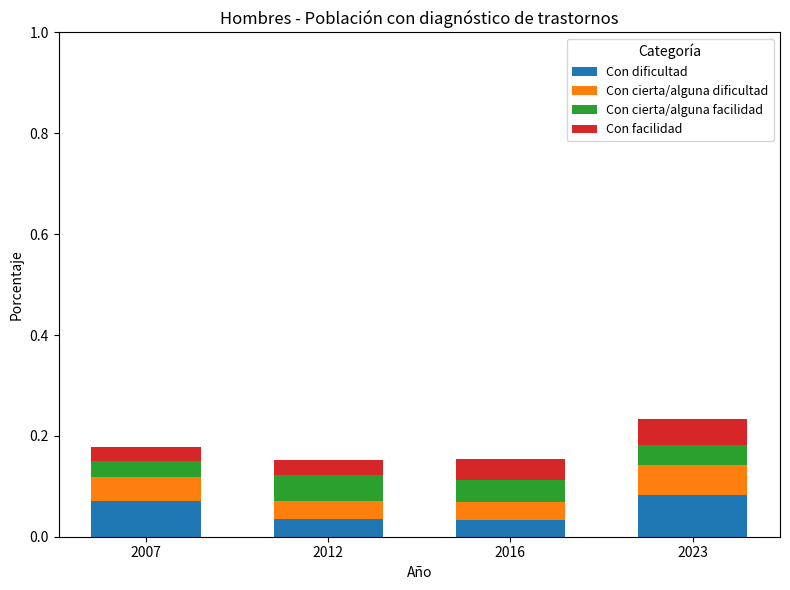

Count the number of categories in the chart.

4